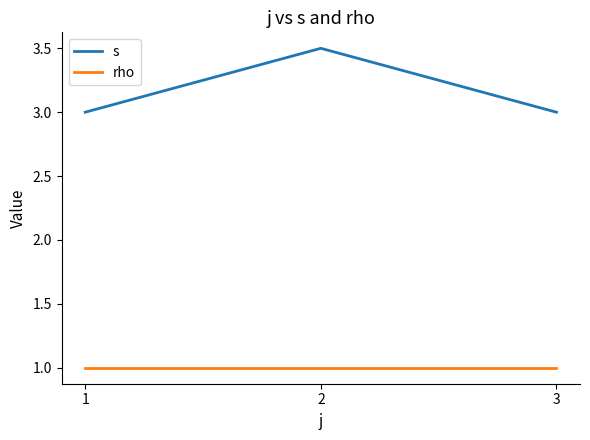

The rho series shows 0.2 at 1. True or false?

False